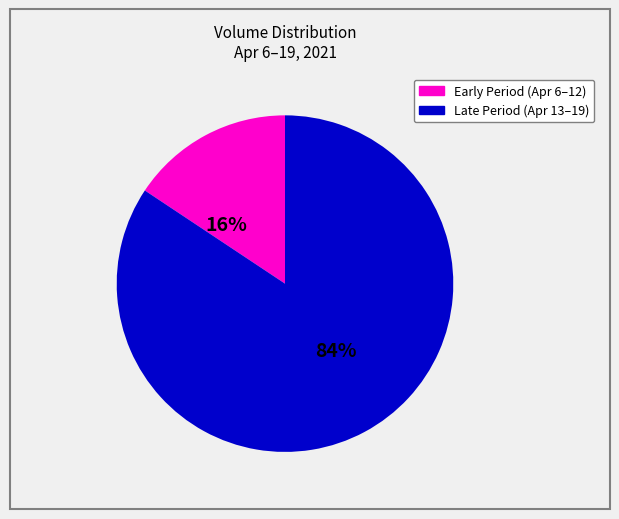

To the nearest percent, what is the average slice percentage?

50%